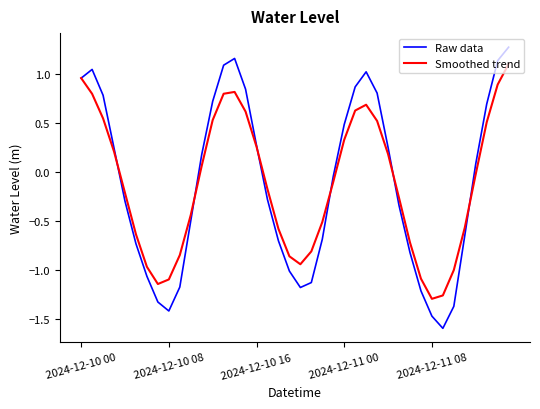

Rank the series by their maximum value, from highest to lowest.

Raw data, Smoothed trend